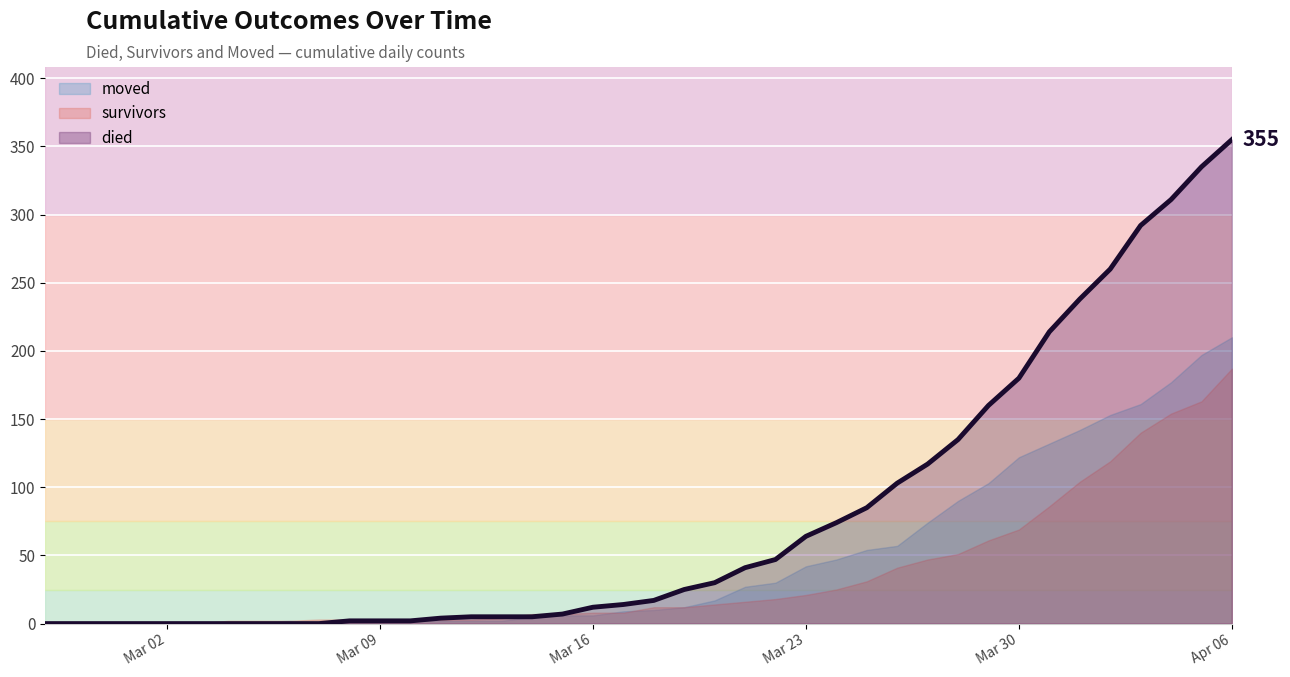

What is the value of the 23rd point from the left?

30